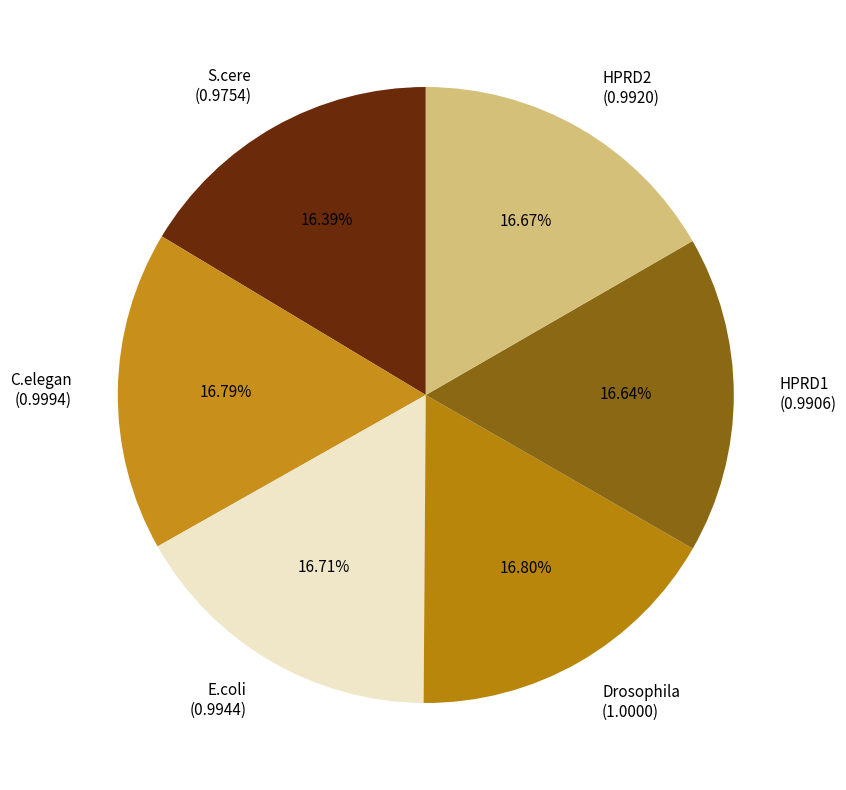

Is there a majority slice in this chart?

No